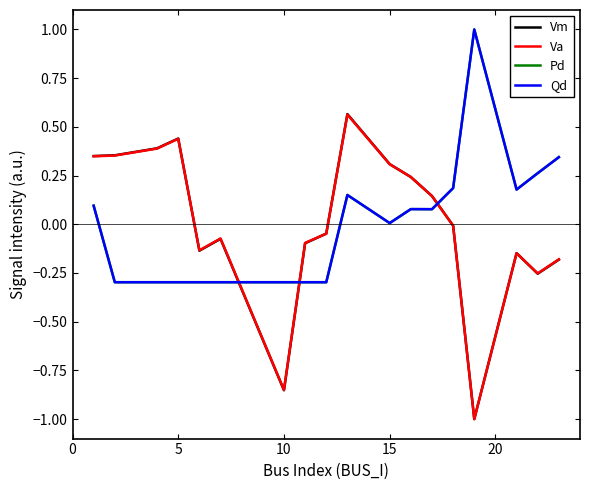

Which series has the largest total across all categories?

Pd